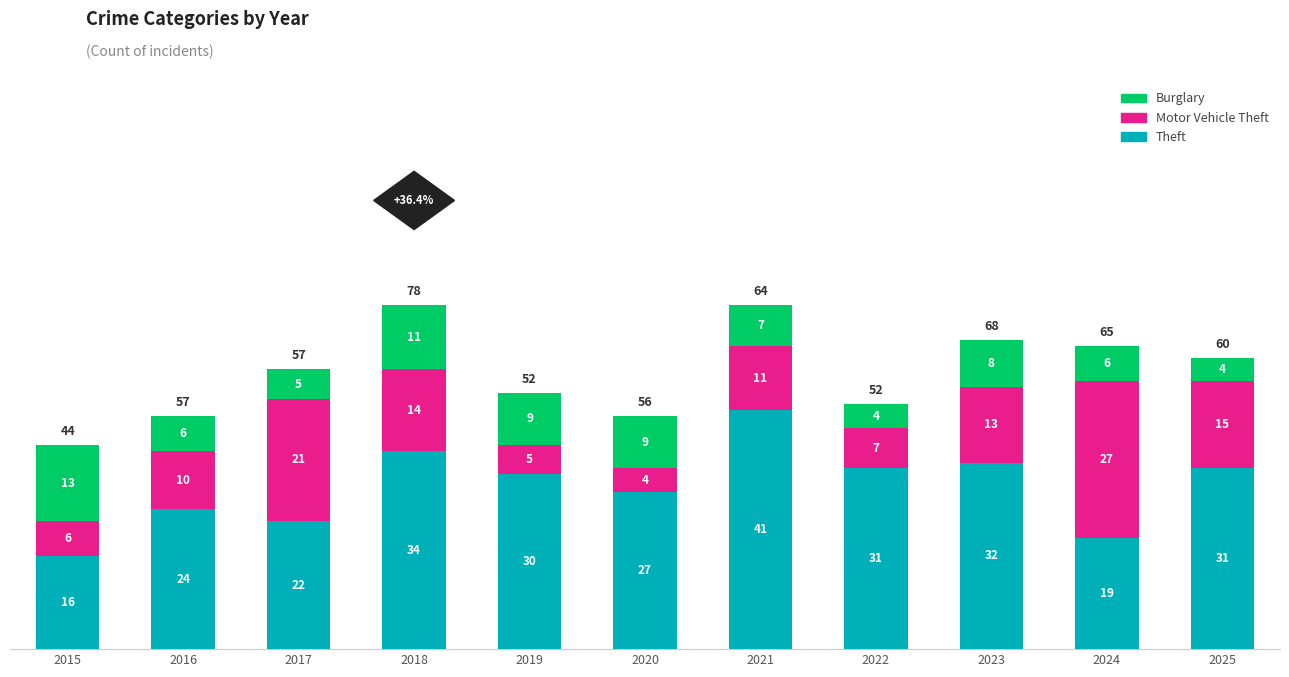

Where does the Theft series first go above 30?

2018